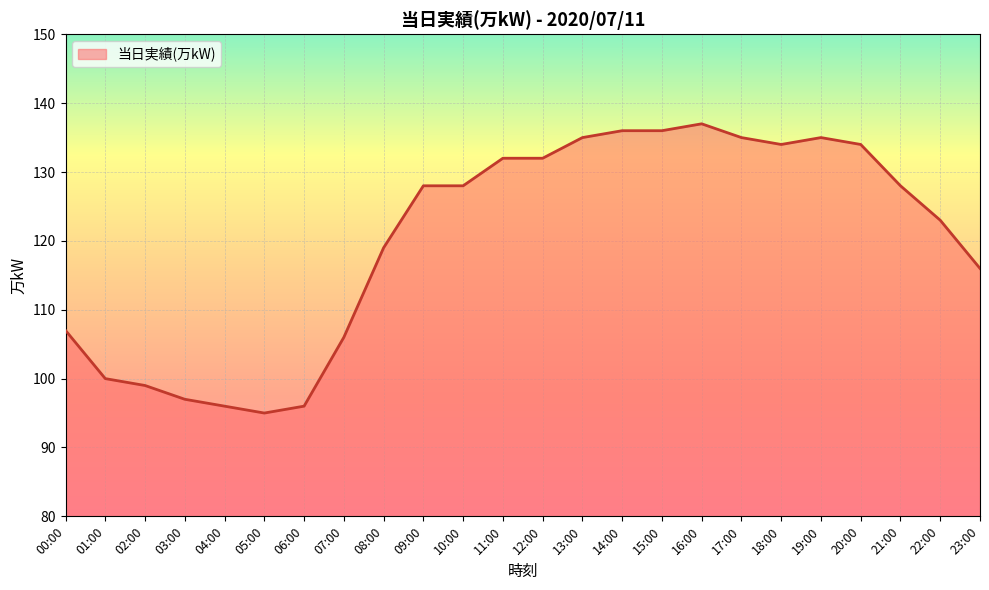

Count the number of categories in the chart.

24